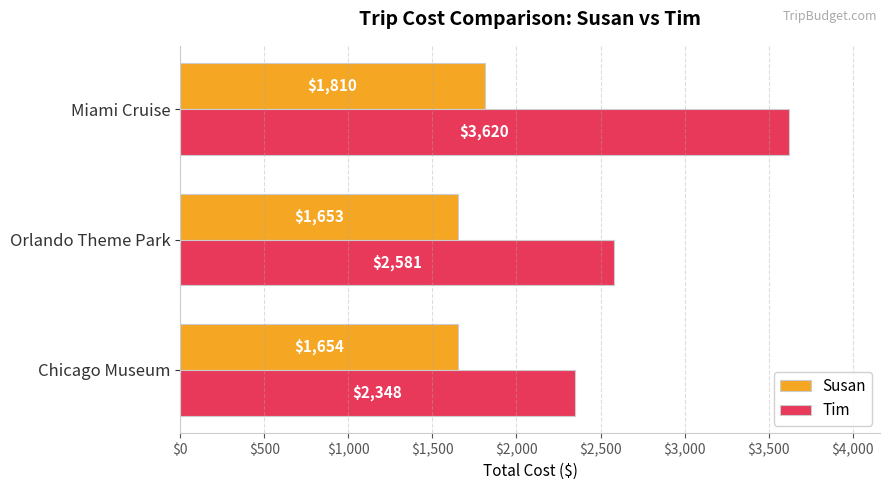

Where is Susan nearest to the value 1731?

Chicago Museum